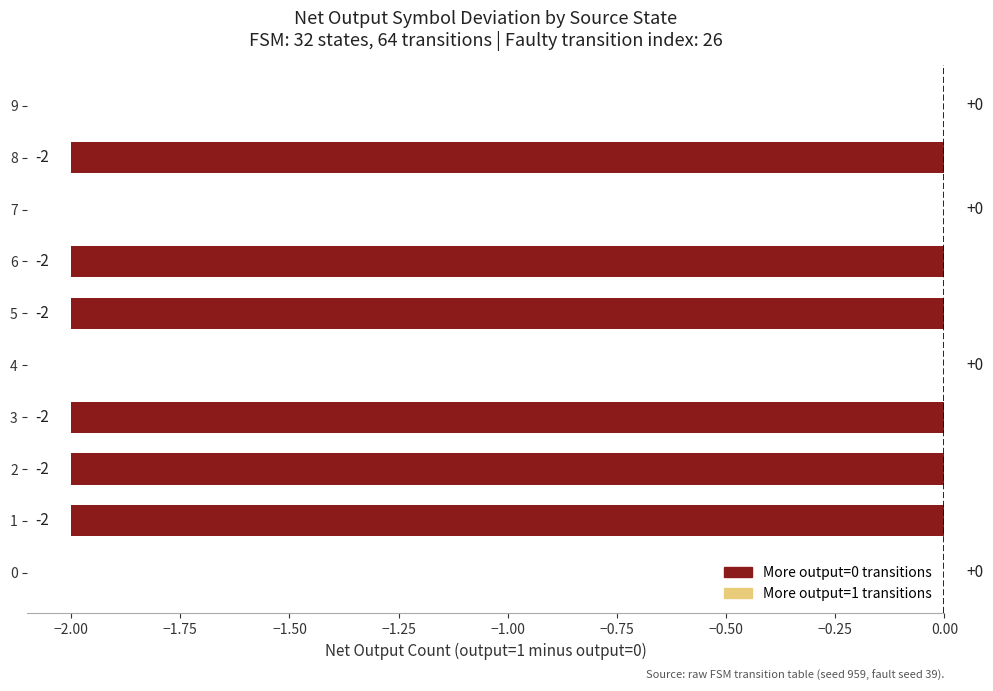

What is the sum of the values at 5 and 3?

-4